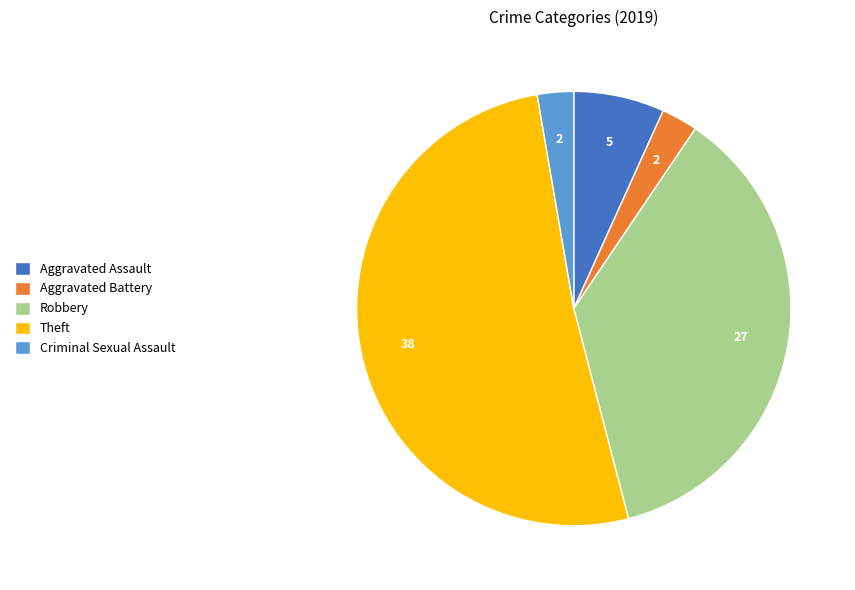

Is Theft the majority of the pie?

Yes